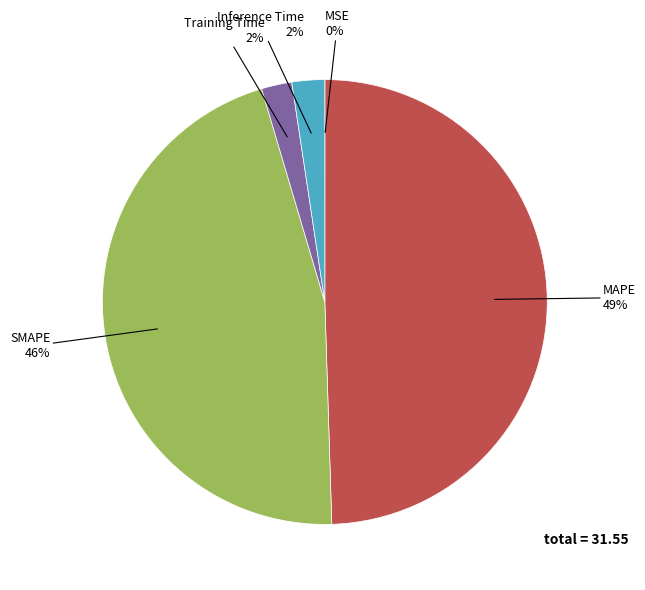

Is there any slice that represents more than half of the pie?

No